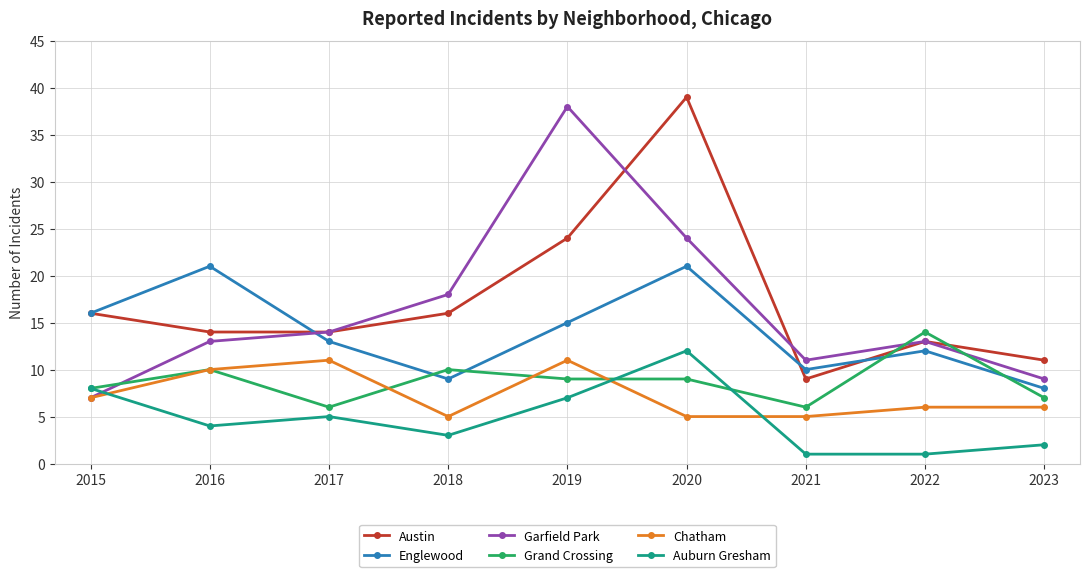

Does the chart have visible grid lines?

Yes